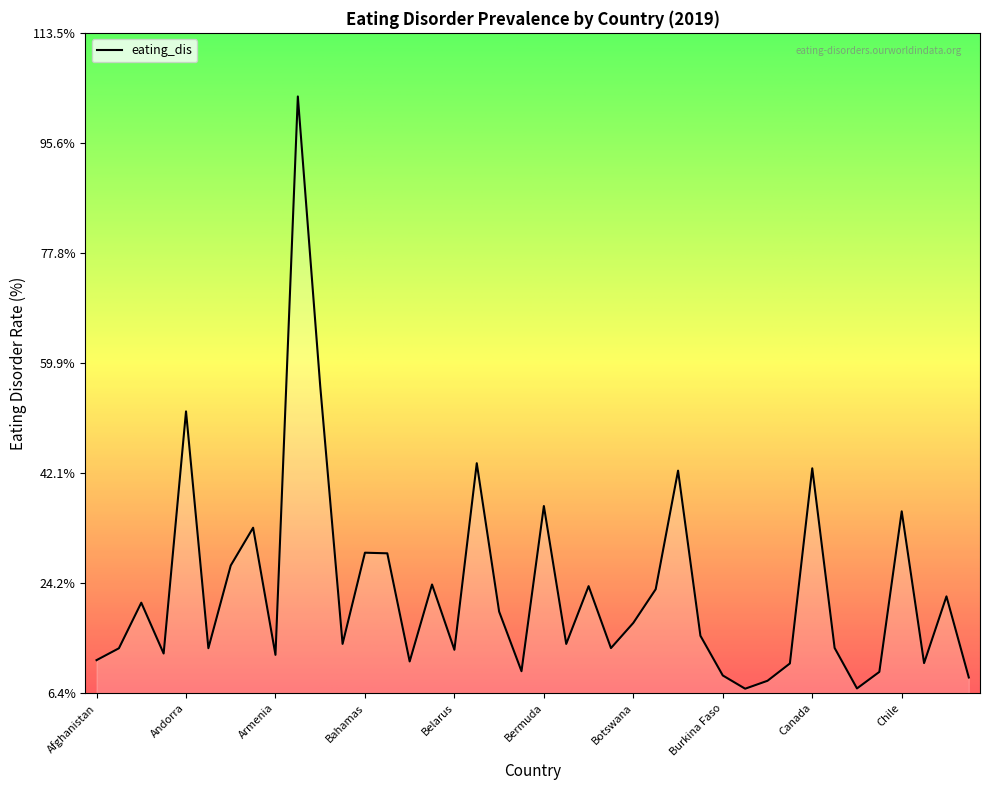

Does the chart have visible grid lines?

No